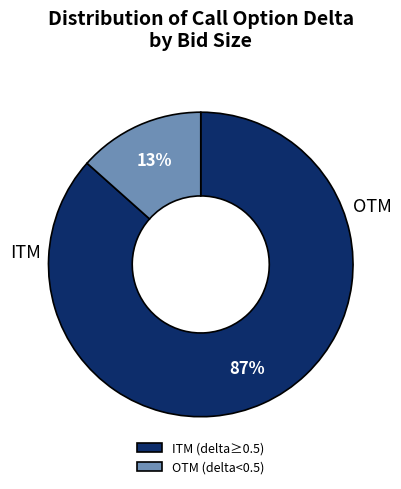

Is there a majority slice in this chart?

Yes